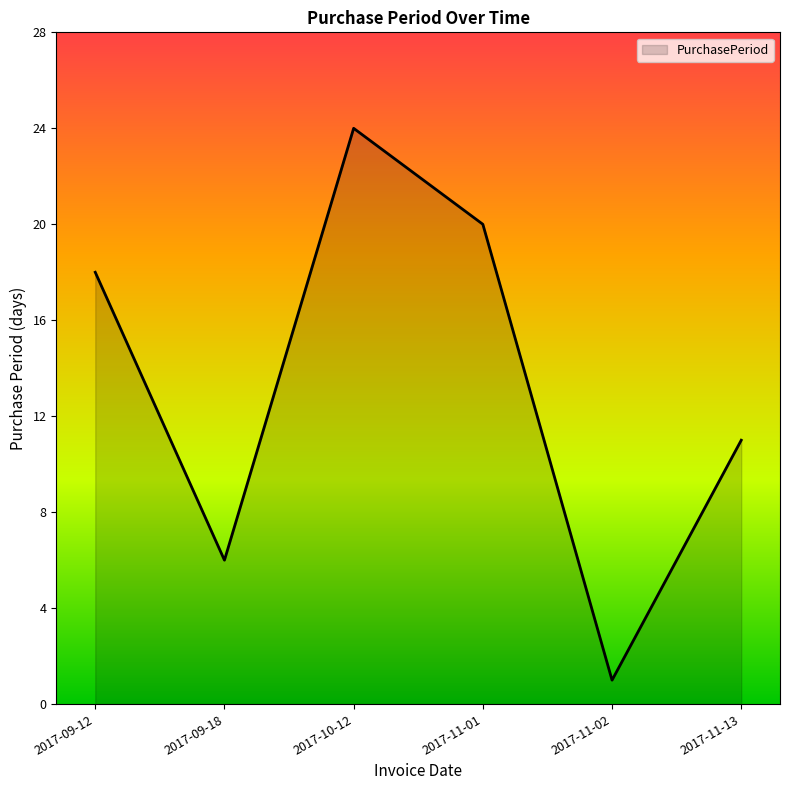

List the labels in order of value, smallest first.

2017-11-02, 2017-09-18, 2017-11-13, 2017-09-12, 2017-11-01, 2017-10-12